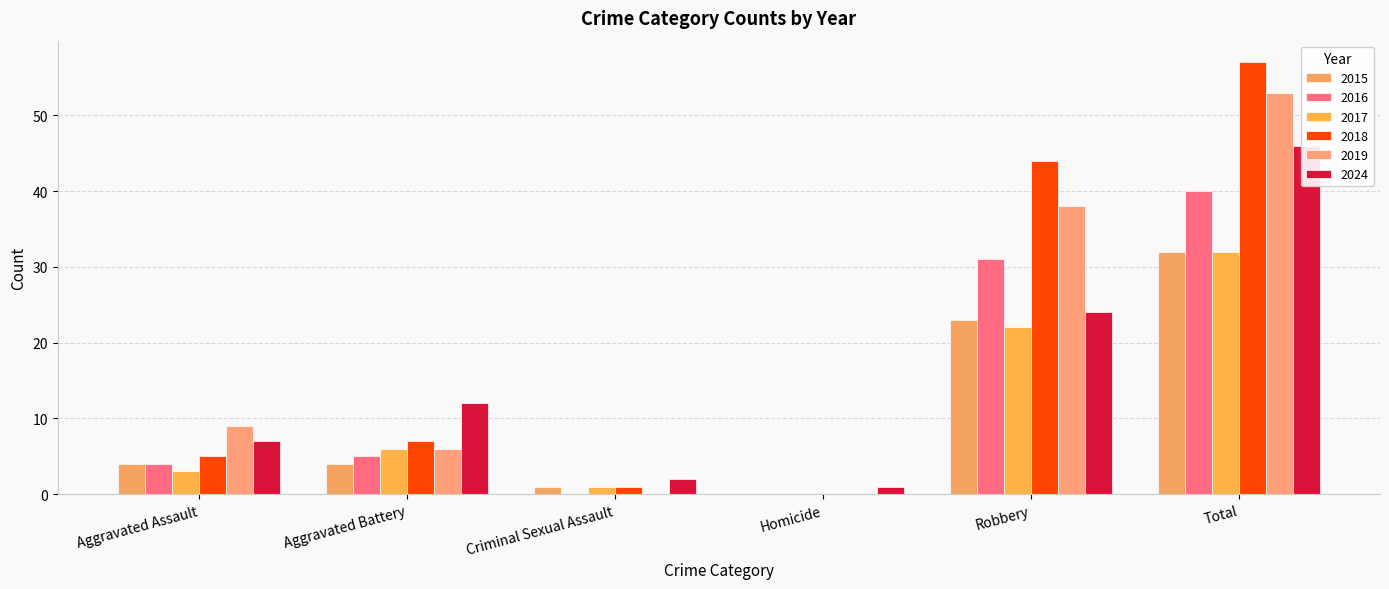

Does the chart contain any negative values?

No